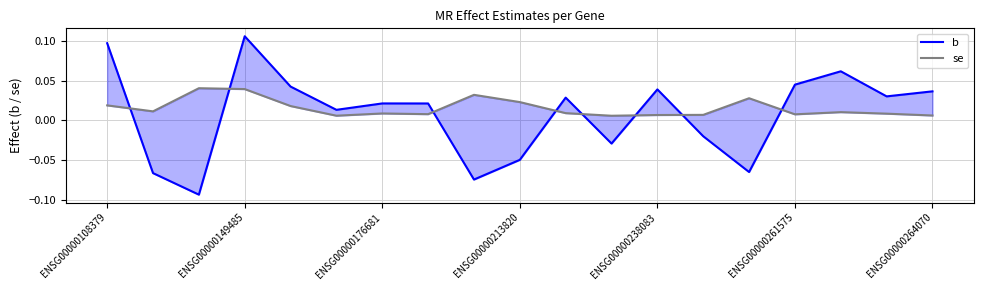

How many values in the b series are below 0?

7